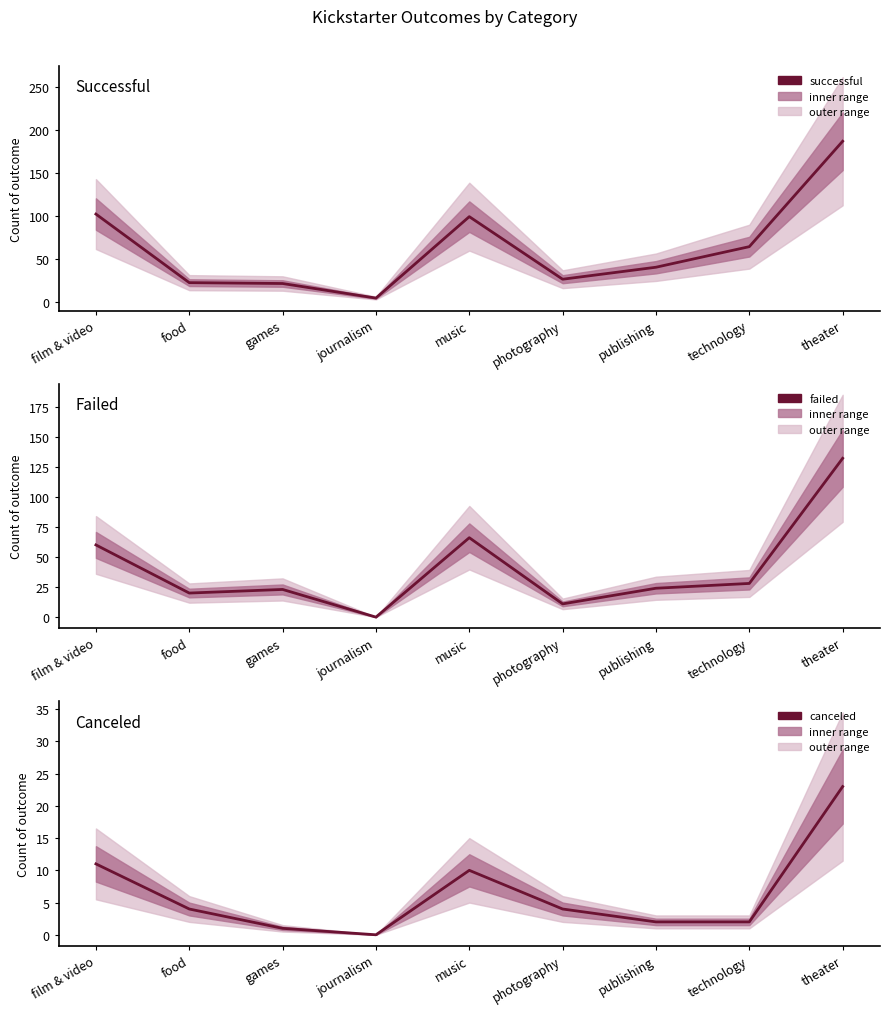

True or false: canceled and successful intersect in this chart.

False